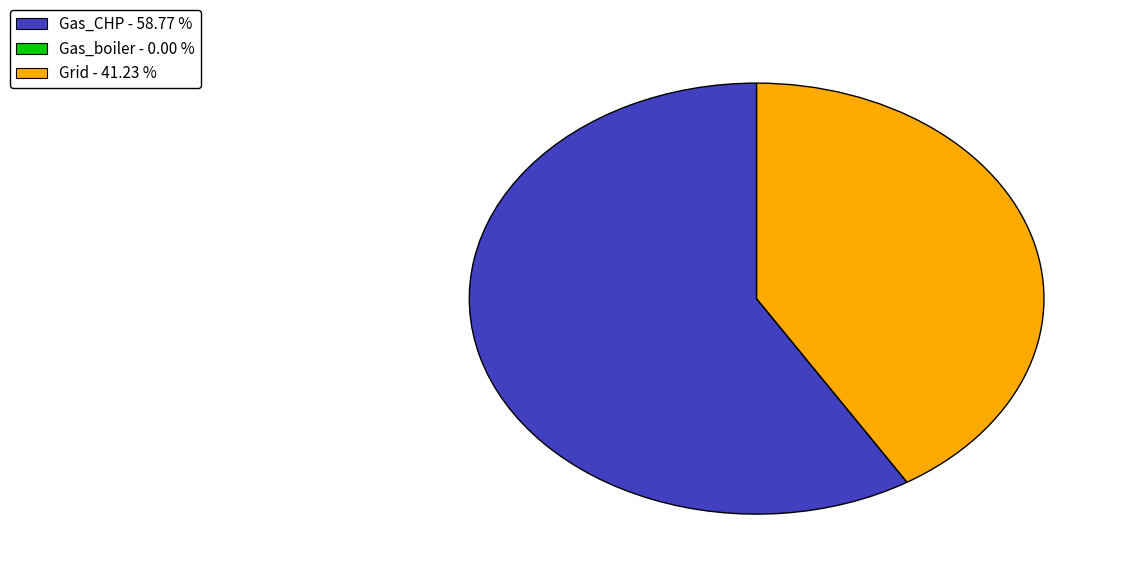

Do Gas_CHP - 58.77 % and Grid - 41.23 % together represent more than half of the pie?

Yes